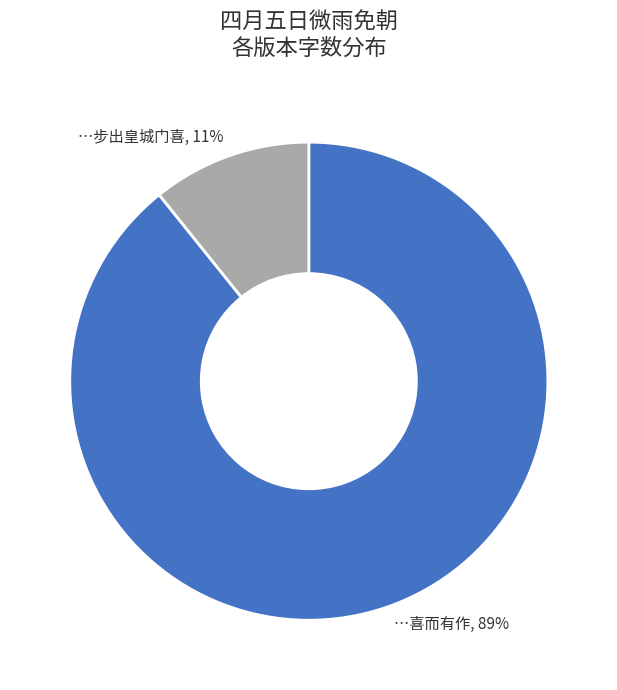

To the nearest percent, what is the average slice percentage?

50%